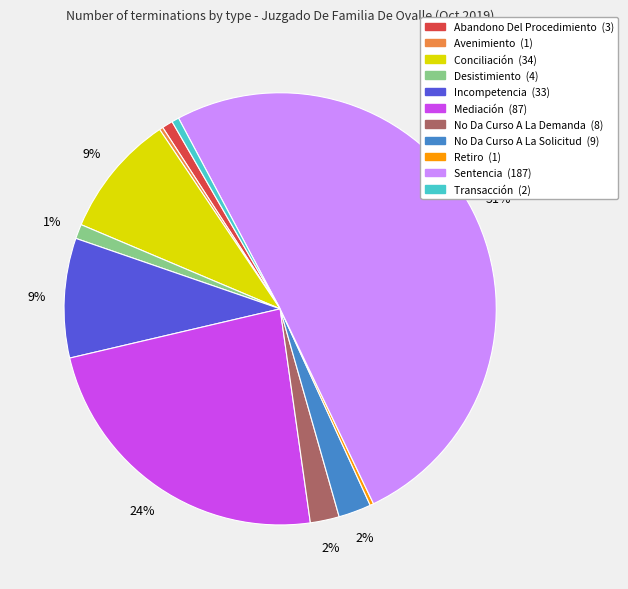

Is it true that Transacción is 1% of the pie?

True